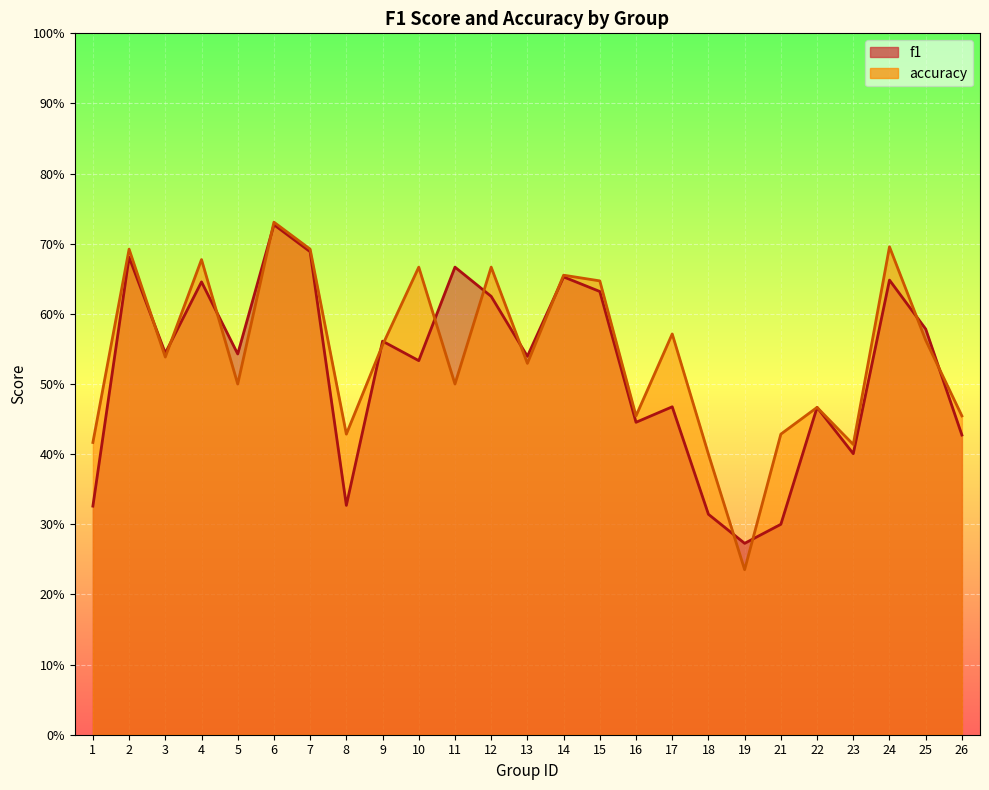

Where is the first local maximum for f1?

2